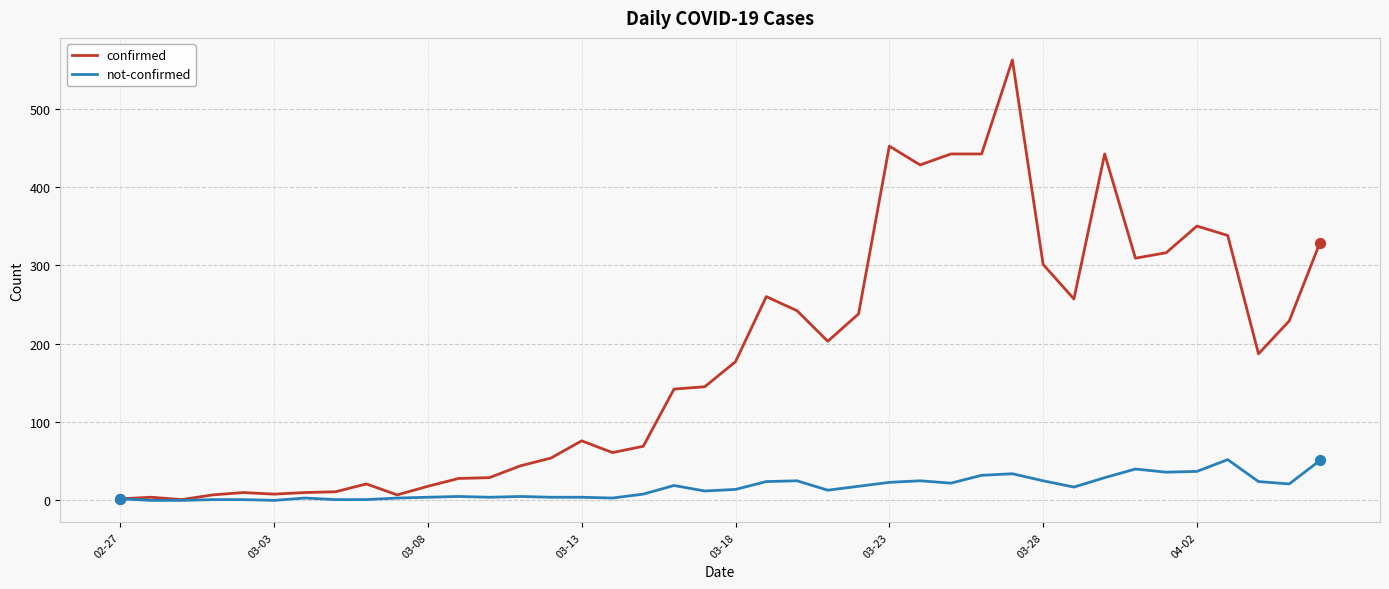

Which series has the largest range (max minus min)?

confirmed